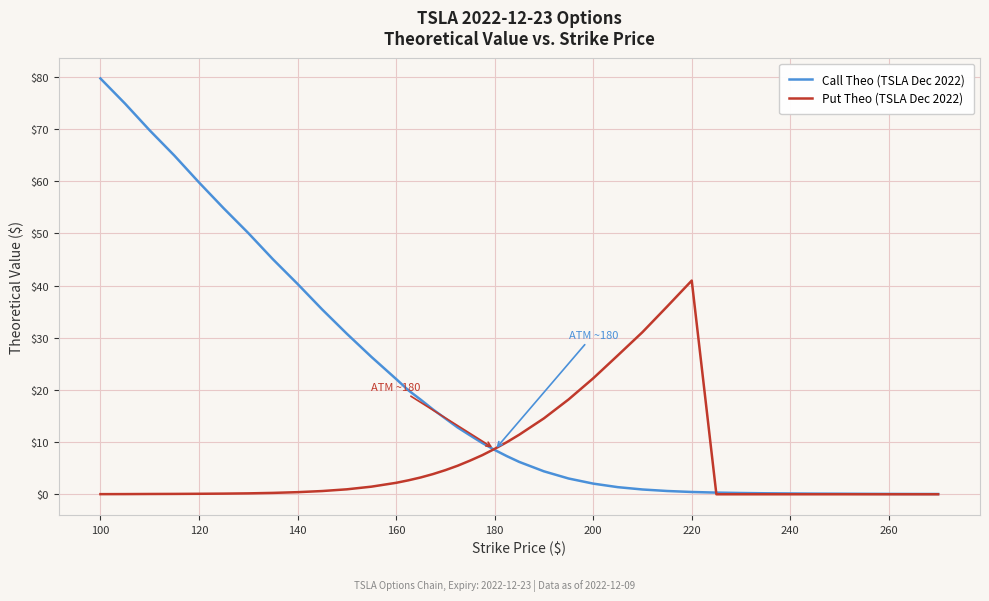

Is this an area chart (filled region under the line)?

No